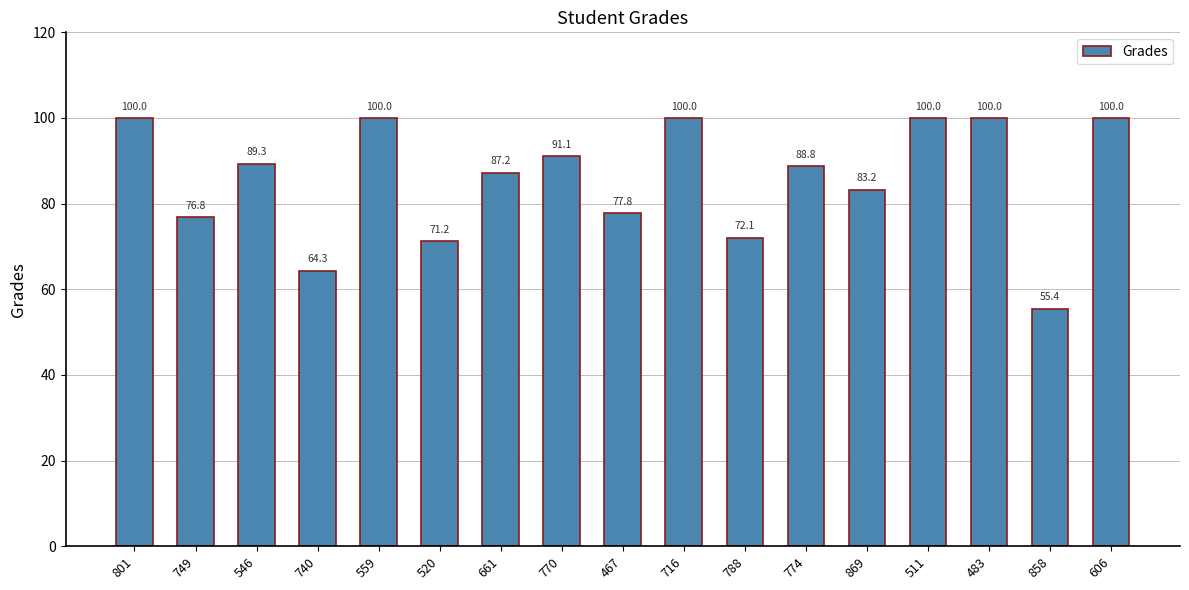

What is the difference between the maximum and second lowest values?

35.7